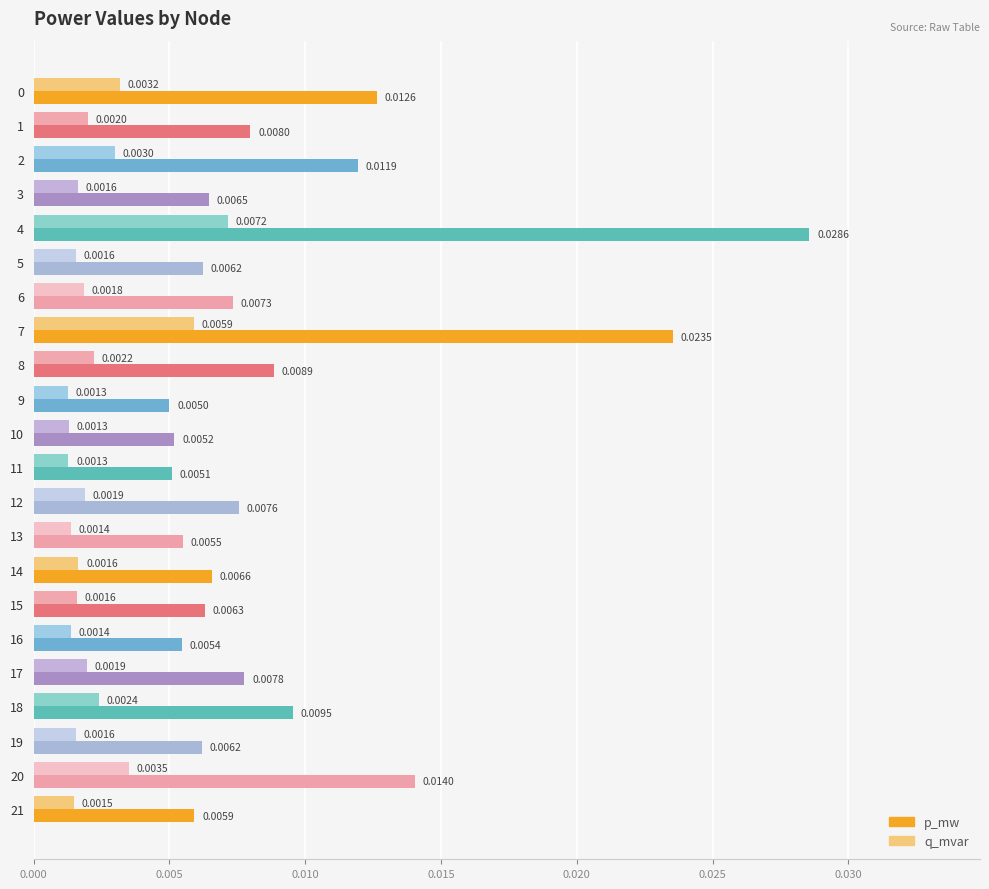

Which category has the lowest value in the q_mvar series?

9